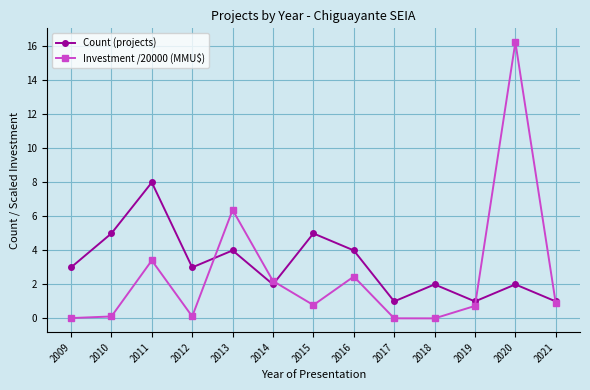

What is the value of the Count (projects) point at the 13th from the left?

1.0